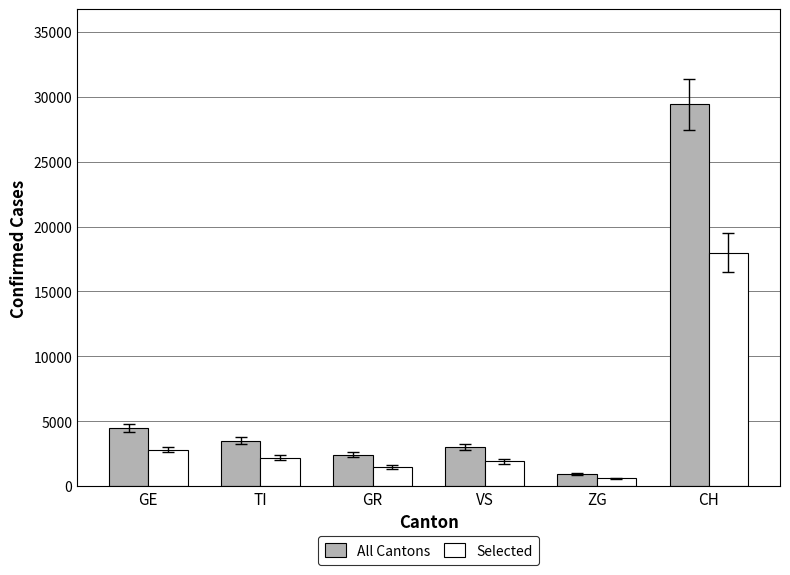

At which label does Selected first exceed 2200?

GE